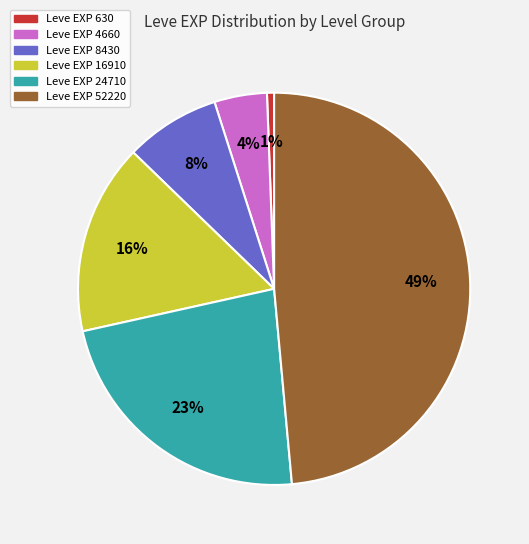

Is there a majority slice in this chart?

No